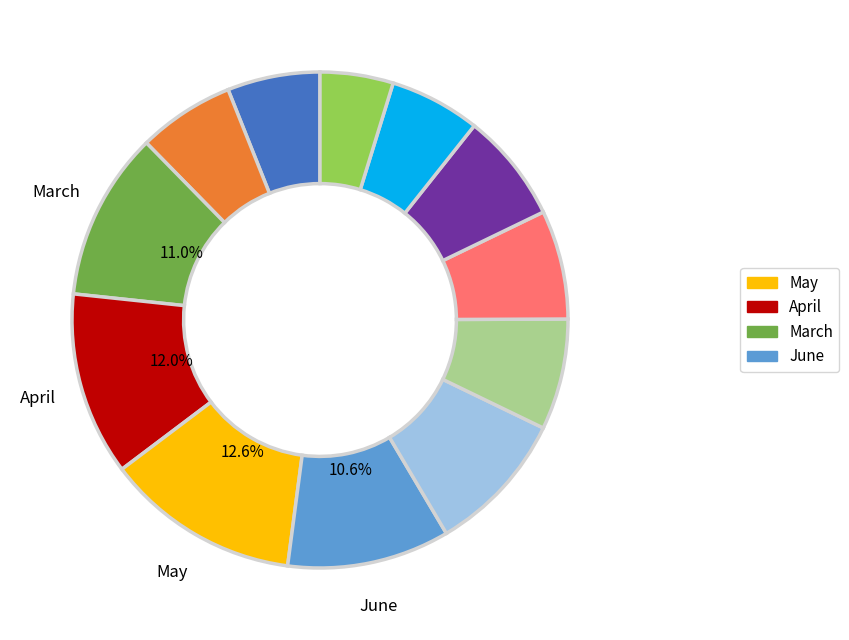

Is there any slice that represents more than half of the pie?

No